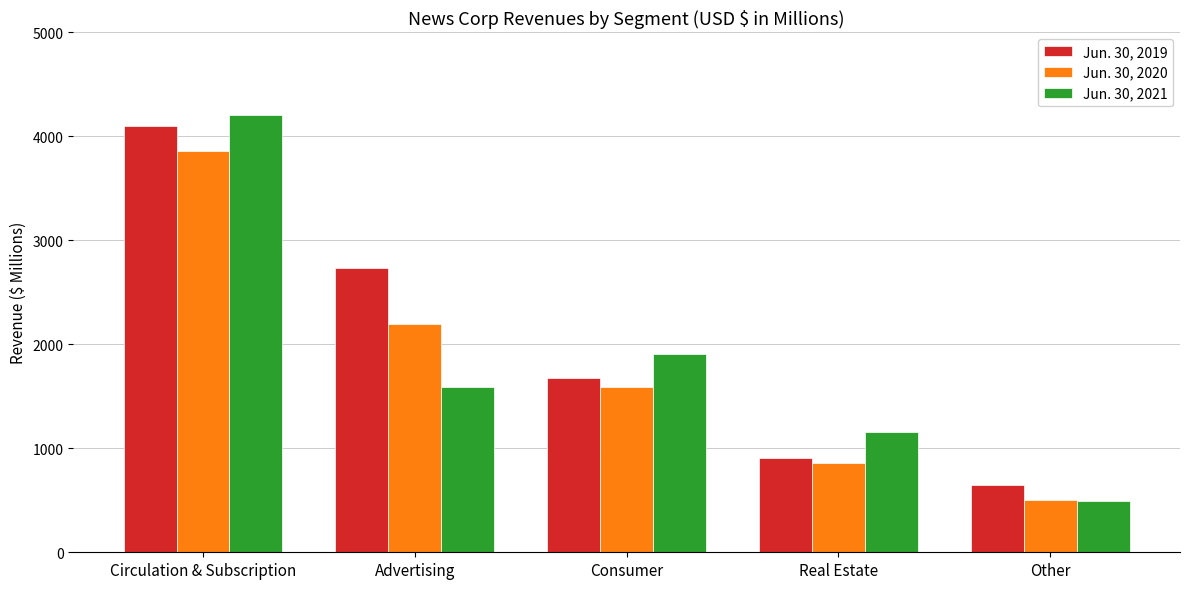

What is the label of the 2nd bar from the right?

Real Estate